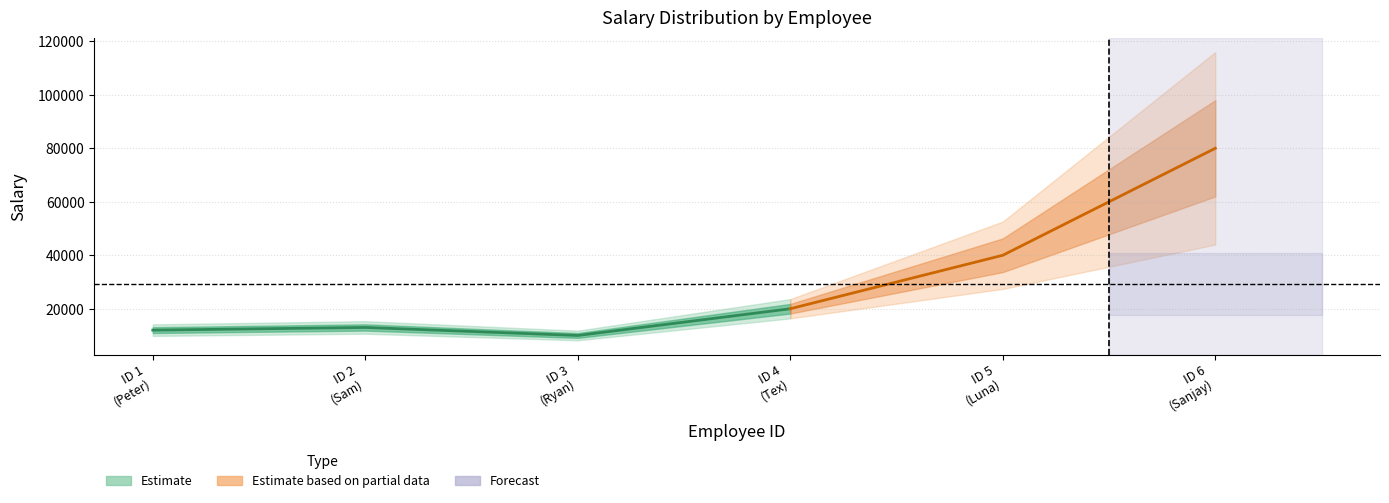

At which label is the value closest to 45000?

5